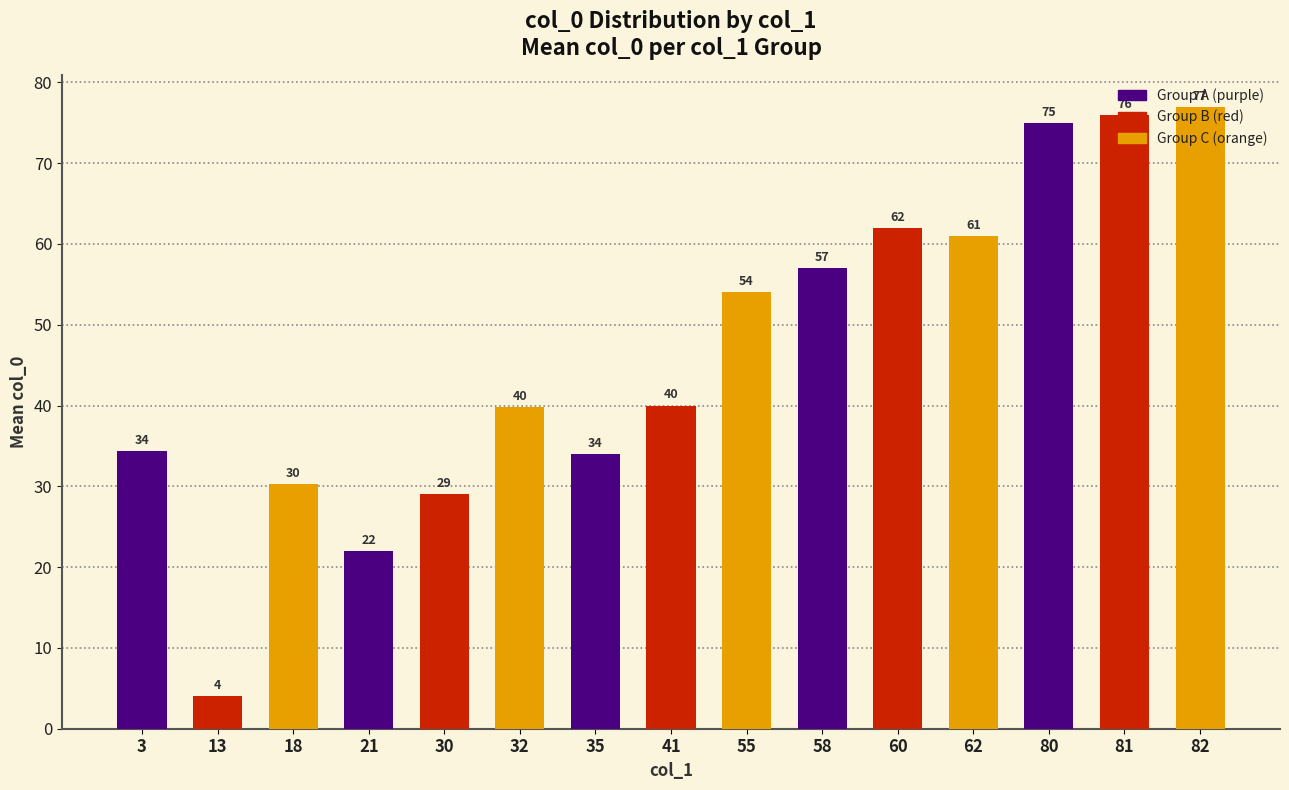

What is the value of the 9th bar from the left?

54.0